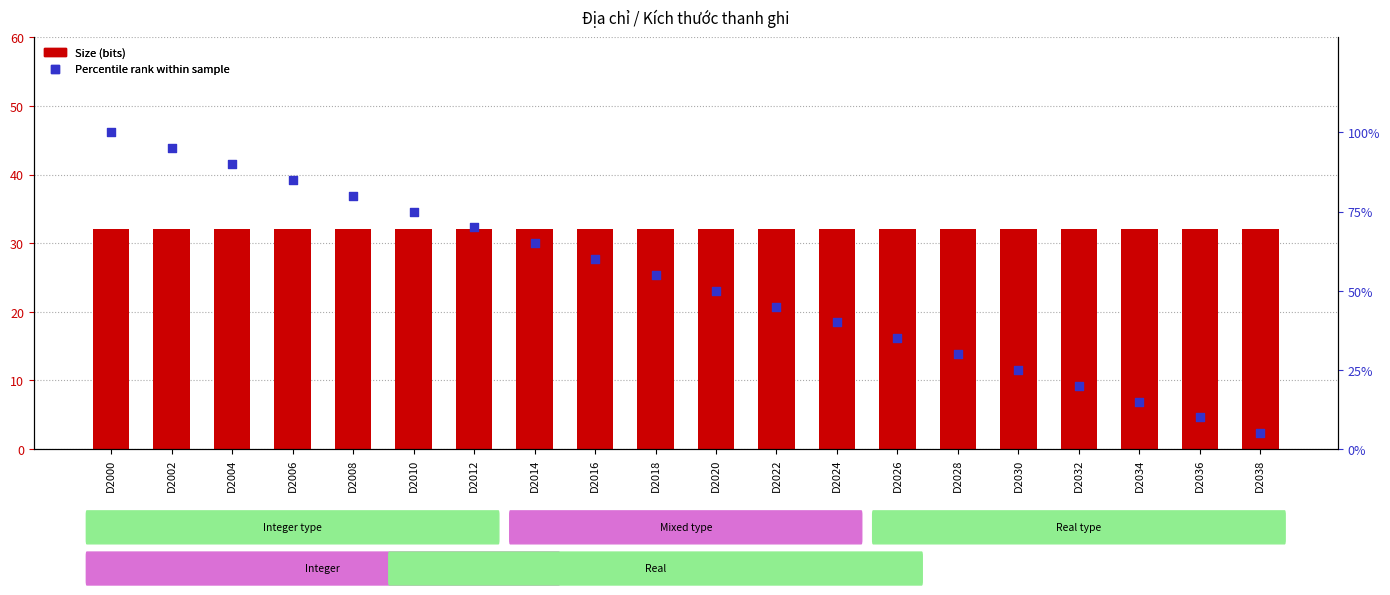

At which category is the sum across all series the highest?

D2000